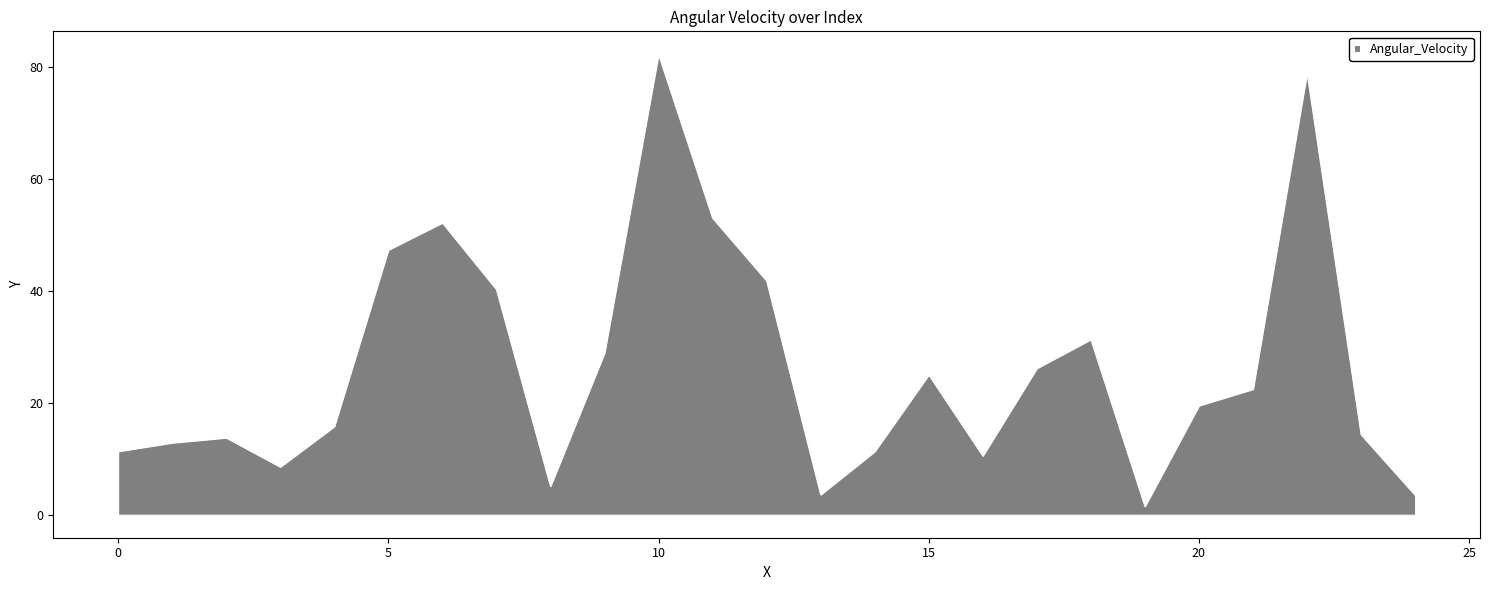

What is the difference between the maximum and minimum values?

80.9